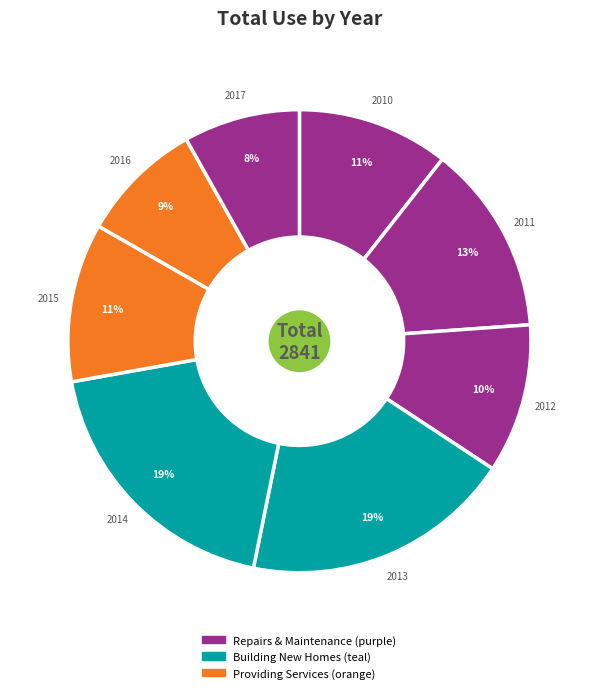

How many slices are in this pie chart?

8